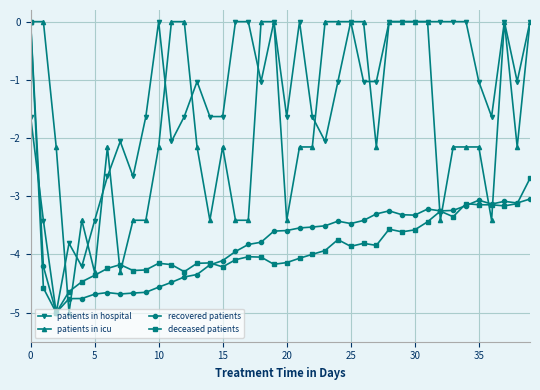

Which series has the largest total across all categories?

patients in hospital